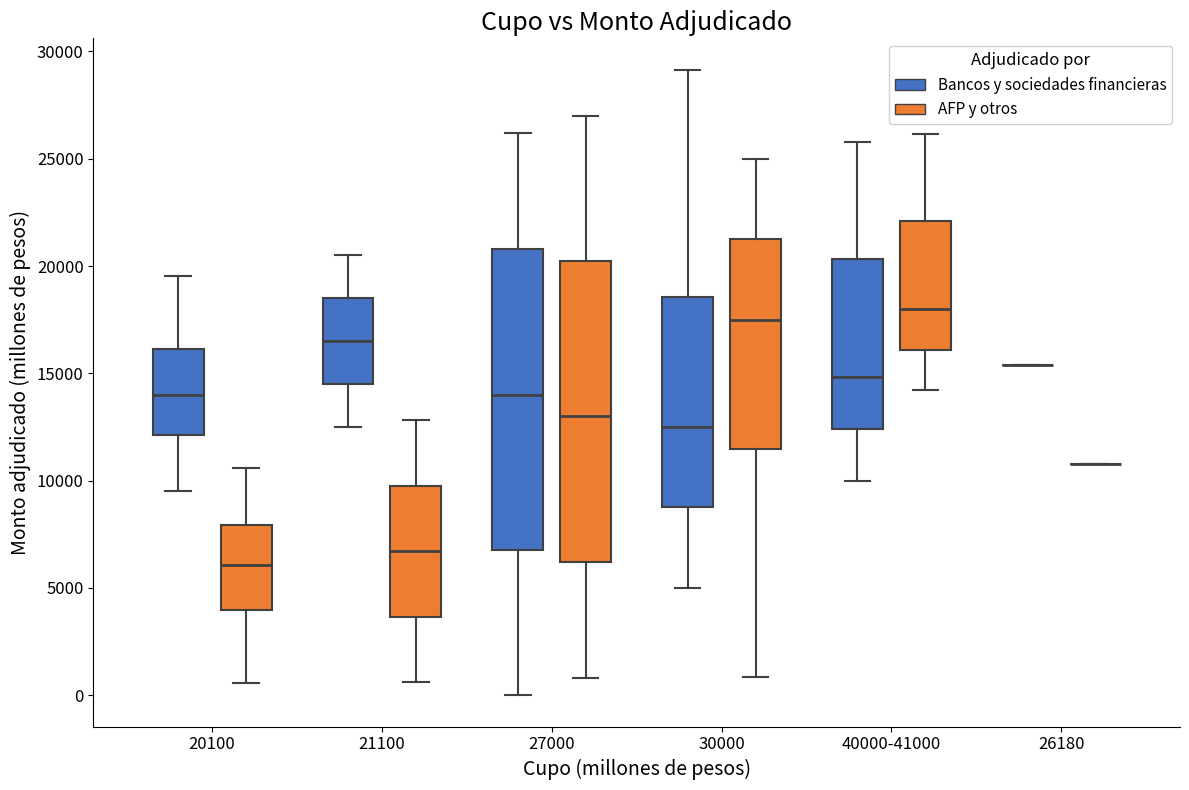

Where does the median line of the box for 20100 (Bancos y sociedades financieras) sit on the y-axis? The values are not printed on the chart, so give them approximately, as read against the axis.

14000